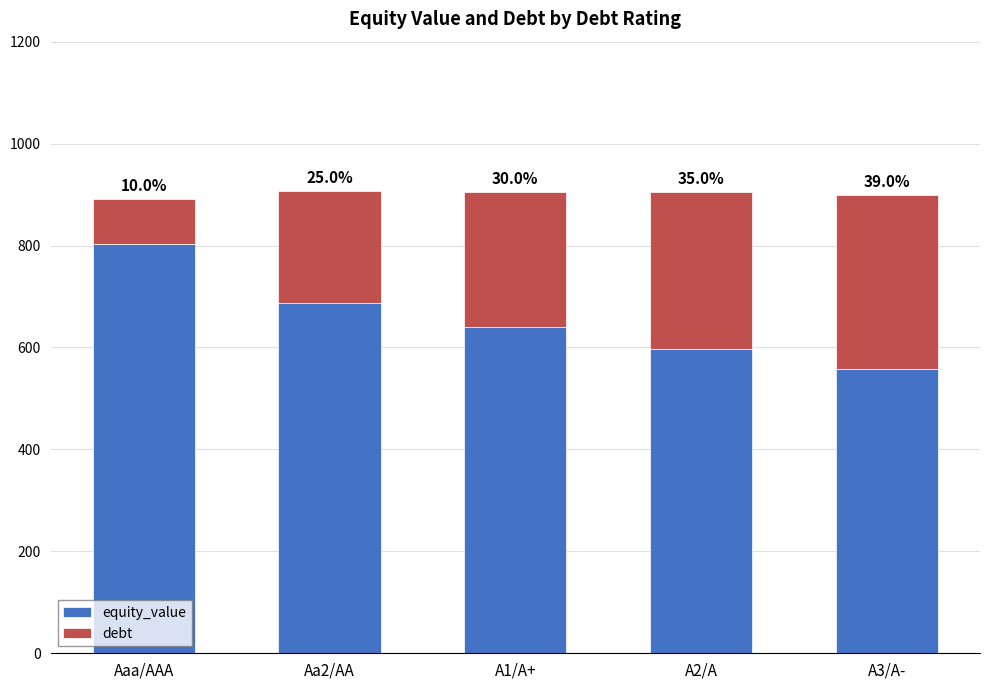

The value of debt at Aaa/AAA is 58.5. True or false?

False